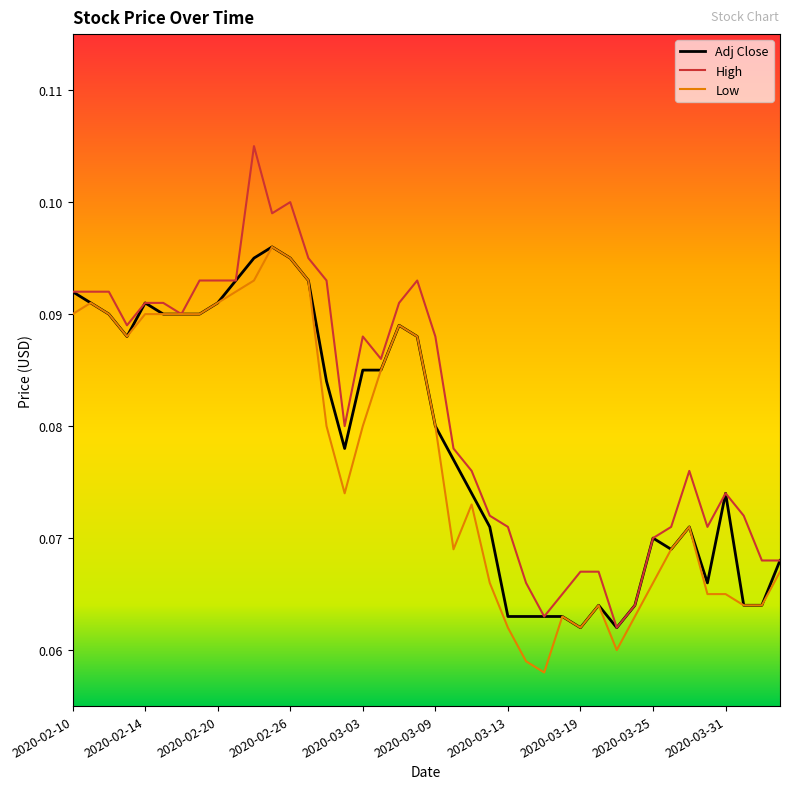

Does the chart have visible grid lines?

No